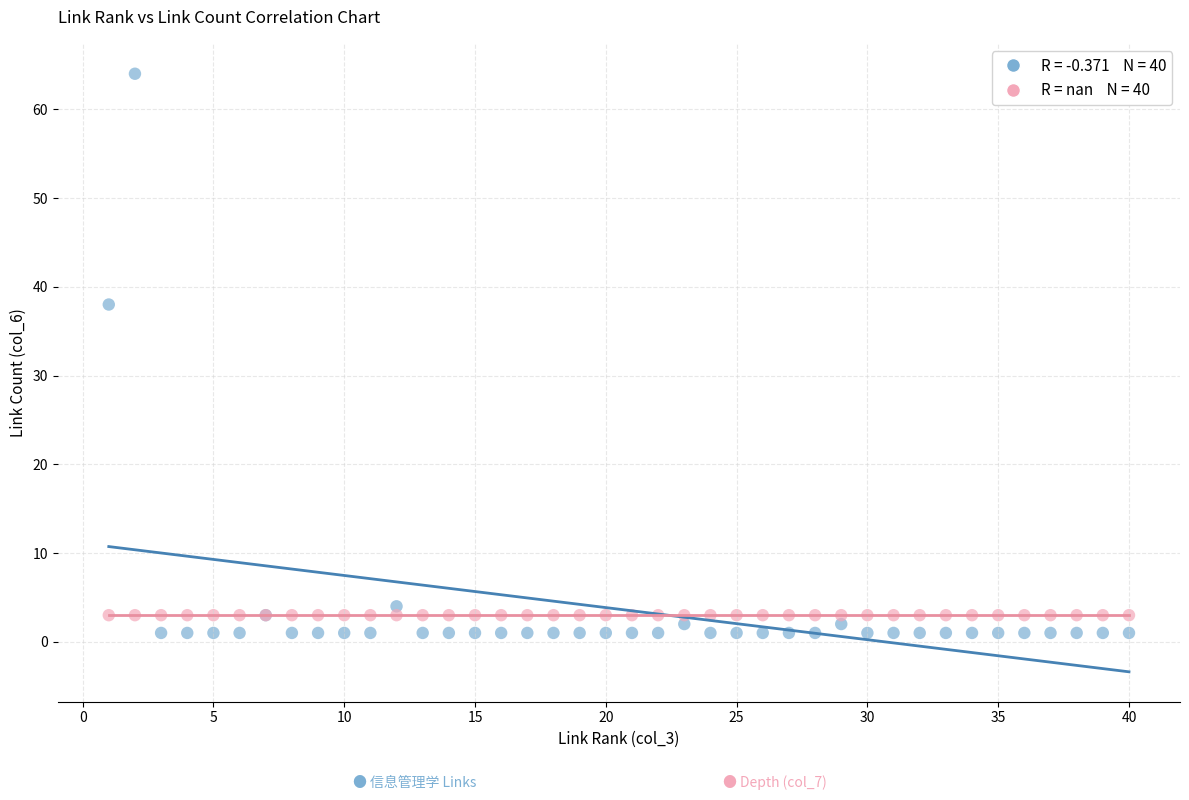

Across all series, what Y value is closest to 32?

38